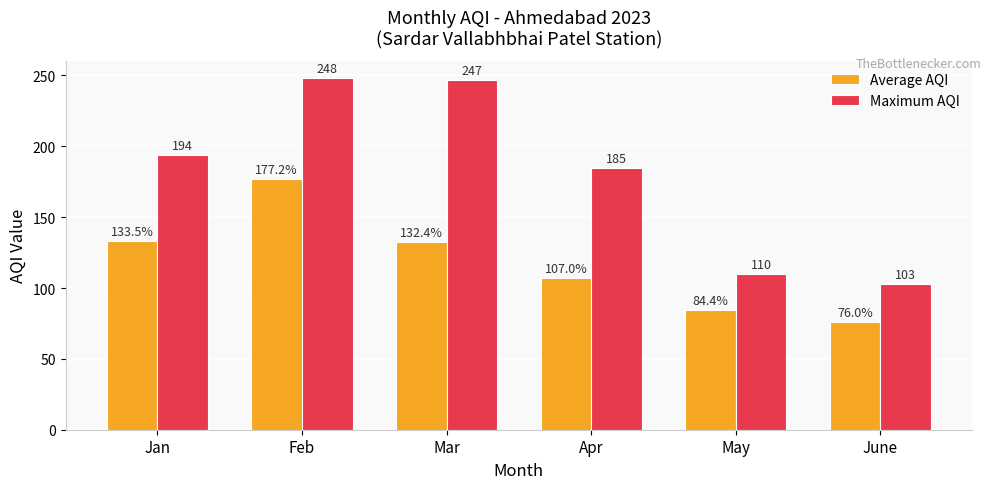

Is it true that Average AQI equals 84.4 at May?

True